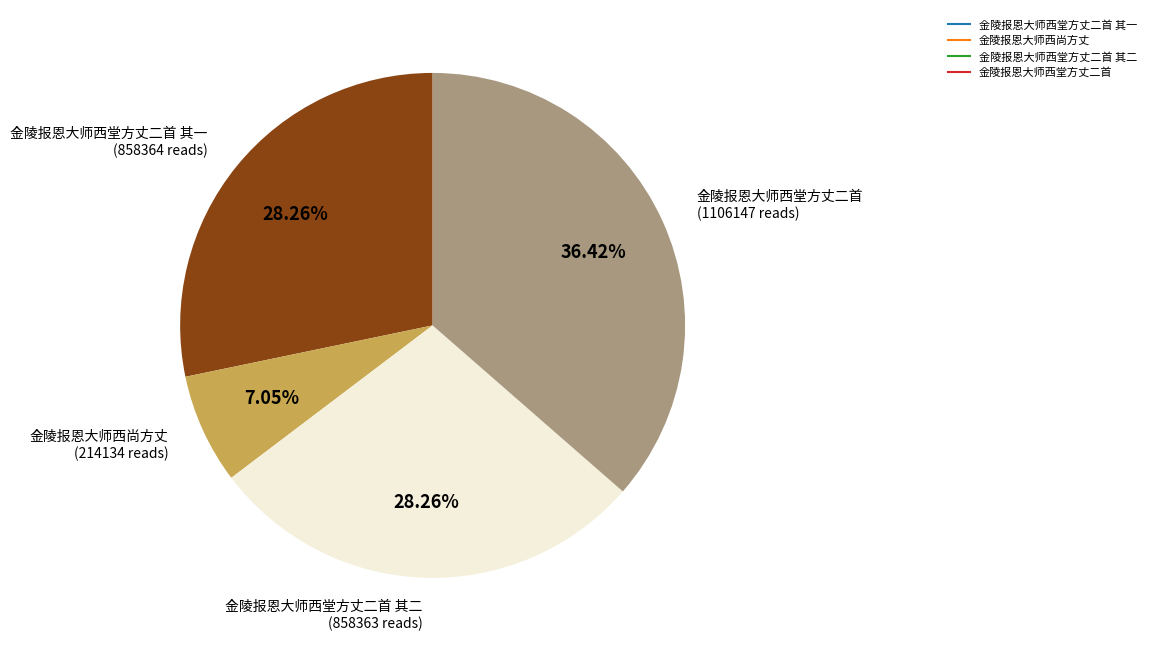

Does any single category account for the majority?

No